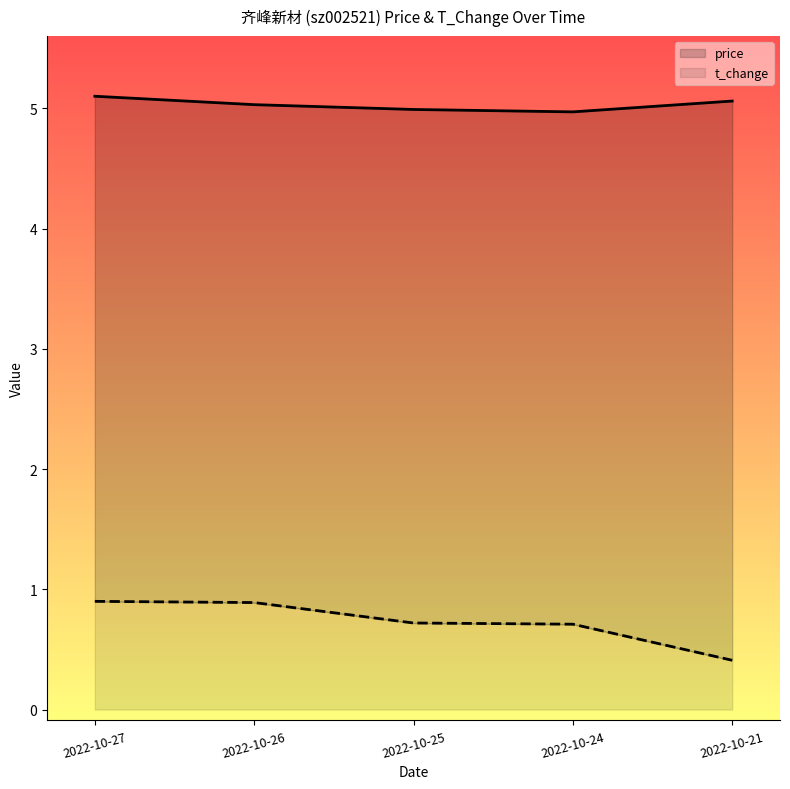

How many series are shown in this chart?

2